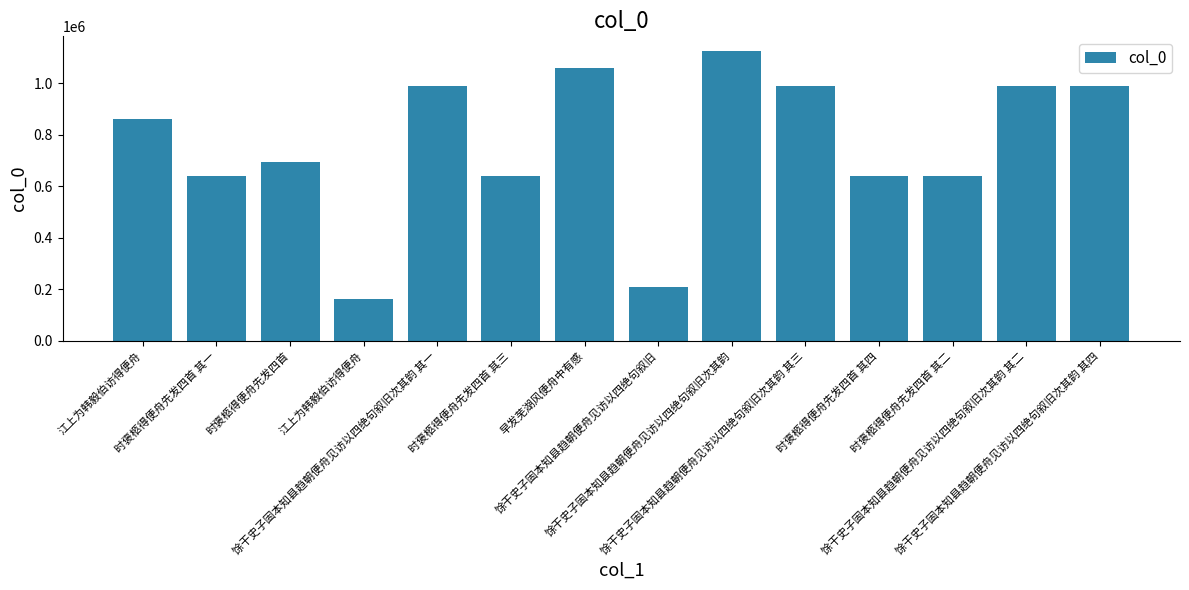

How many data points are less than 861282?

7